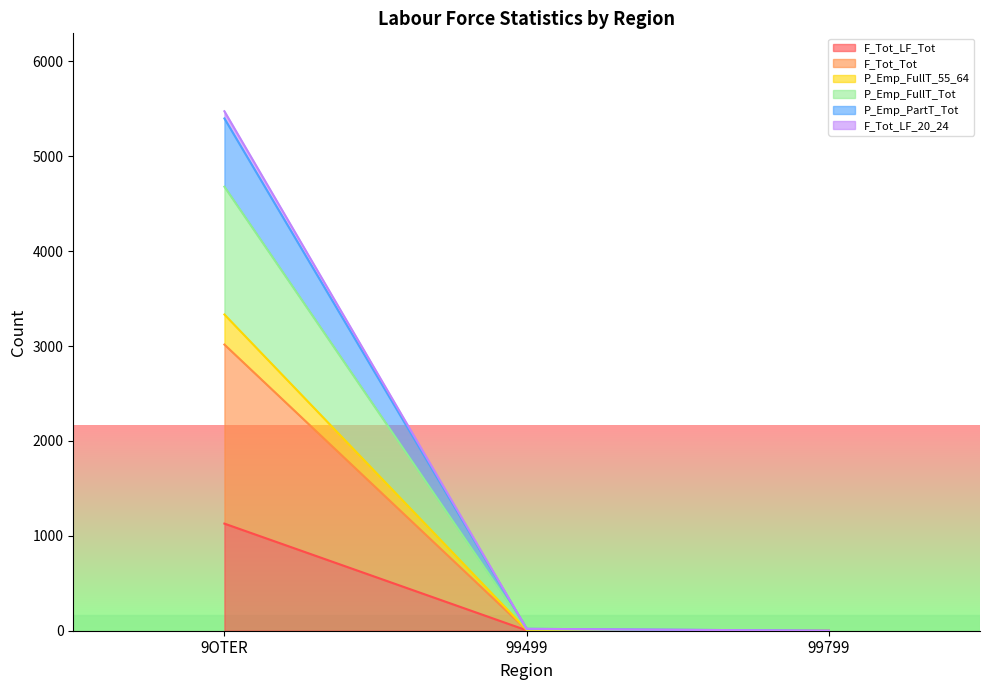

At which category is the sum across all series the highest?

9OTER